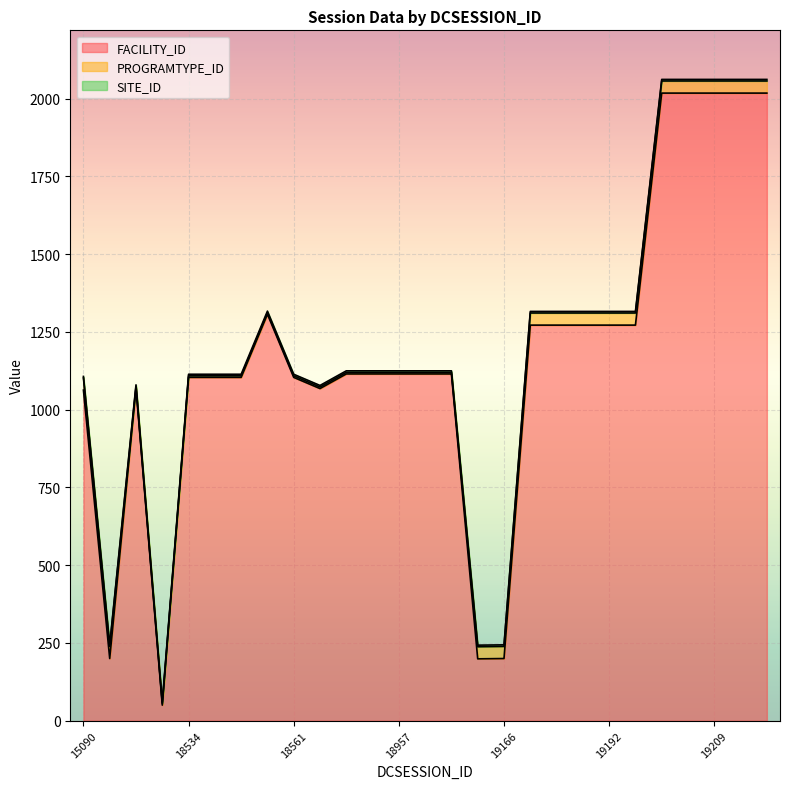

The FACILITY_ID series shows 1272 at 19192. True or false?

True